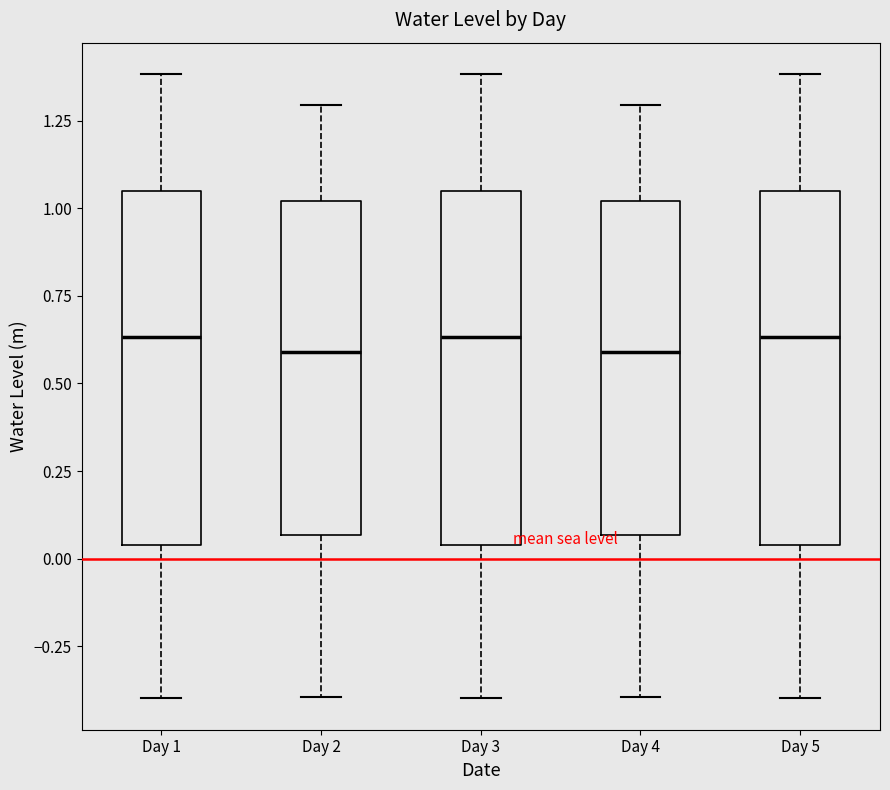

Reading left to right, transcribe this box plot: for each box, give where its median line is, the range the box spans, and where its two whiskers end, as read against the y-axis. The values are not printed on the chart, so give them approximately, as read against the axis.

Day 1: median 0.65, box 0.05 to 1.05, whiskers -0.40 to 1.40
Day 2: median 0.60, box 0.05 to 1.00, whiskers -0.40 to 1.30
Day 3: median 0.65, box 0.05 to 1.05, whiskers -0.40 to 1.40
Day 4: median 0.60, box 0.05 to 1.00, whiskers -0.40 to 1.30
Day 5: median 0.65, box 0.05 to 1.05, whiskers -0.40 to 1.40